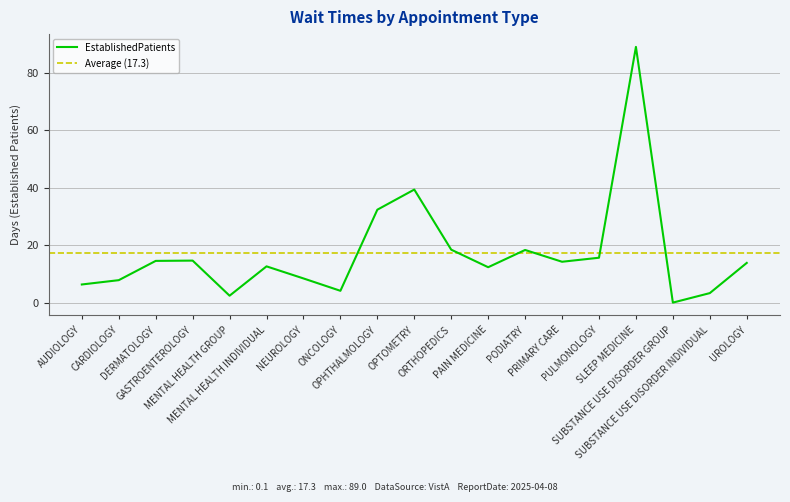

What is the difference between the values at DERMATOLOGY and PULMONOLOGY?

1.1